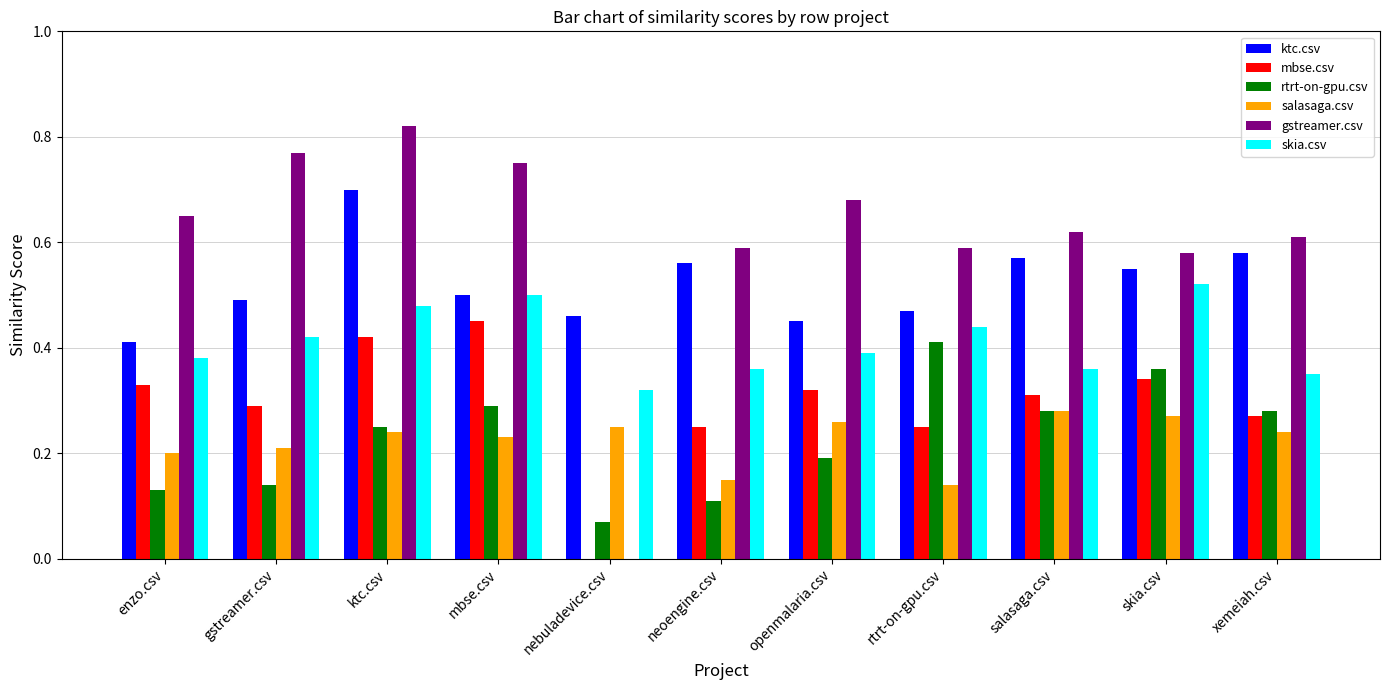

Where is rtrt-on-gpu.csv nearest to the value 0?

nebuladevice.csv